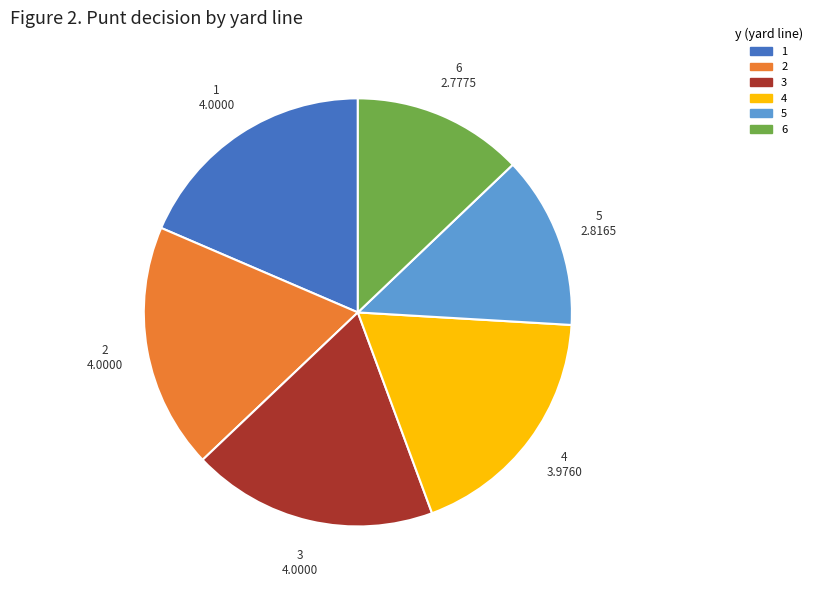

Does any single category account for the majority?

No